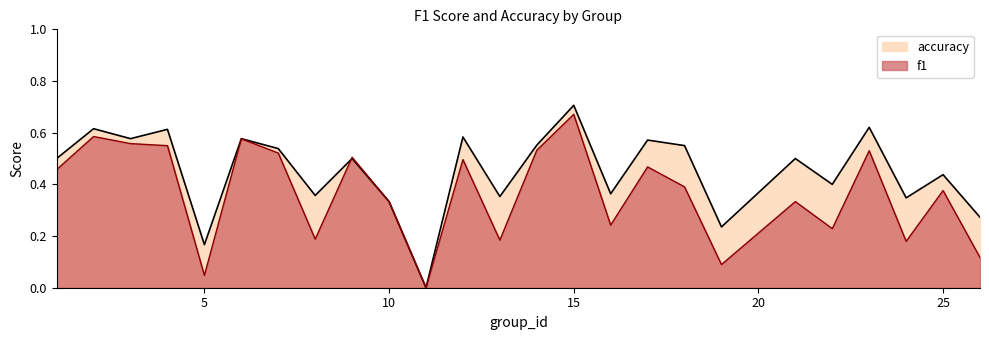

Reading right to left, what are all the values shown in this chart?

f1: 26=0.1	25=0.4	24=0.2	23=0.5	22=0.2	21=0.3	19=0.1	18=0.4	17=0.5	16=0.2	15=0.7	14=0.5	13=0.2	12=0.5	11=0.0	10=0.3	9=0.5	8=0.2	7=0.5	6=0.6	5=0.0	4=0.5	3=0.6	2=0.6	1=0.5
accuracy: 26=0.3	25=0.4	24=0.3	23=0.6	22=0.4	21=0.5	19=0.2	18=0.6	17=0.6	16=0.4	15=0.7	14=0.6	13=0.4	12=0.6	11=0.0	10=0.3	9=0.5	8=0.4	7=0.5	6=0.6	5=0.2	4=0.6	3=0.6	2=0.6	1=0.5